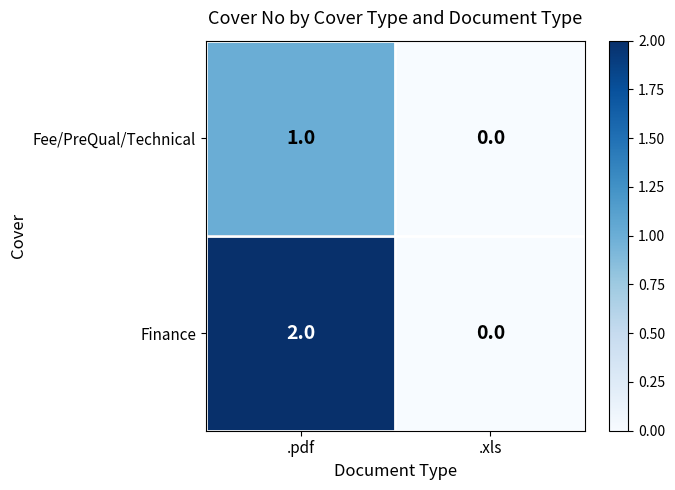

True or false: Finance has a value of -1 at .xls.

False